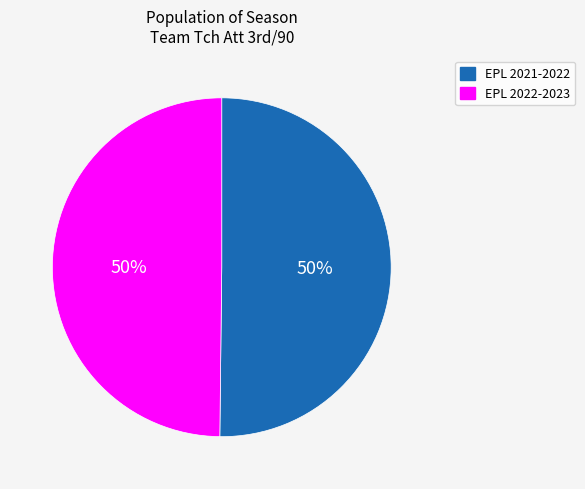

What percentage is the EPL 2022-2023 slice, to the nearest percent?

50%